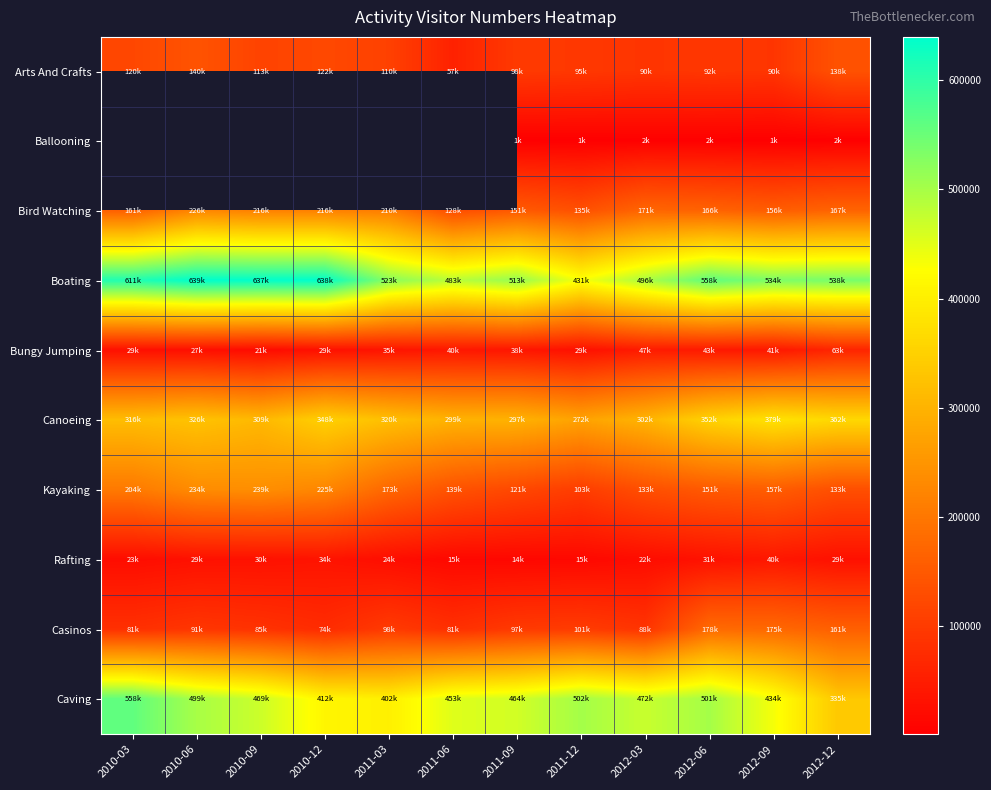

Which series has the largest total across all categories?

Boating